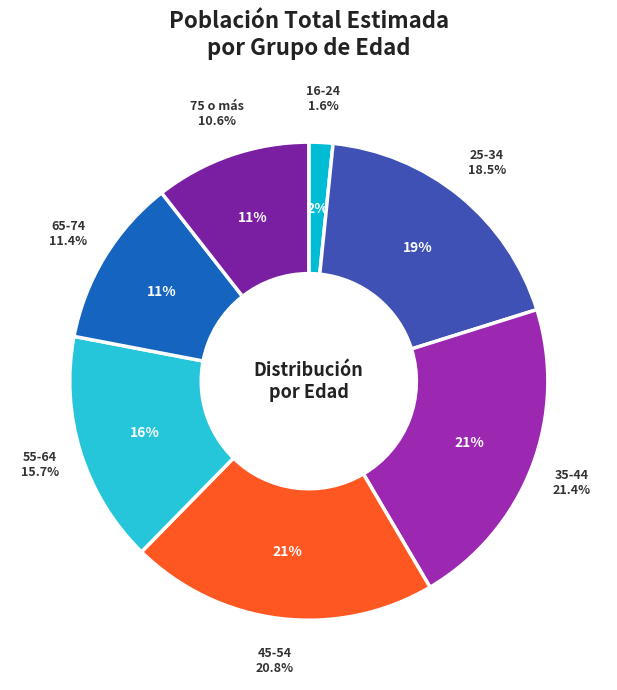

To the nearest percent, what portion does 16-24 represent?

2%